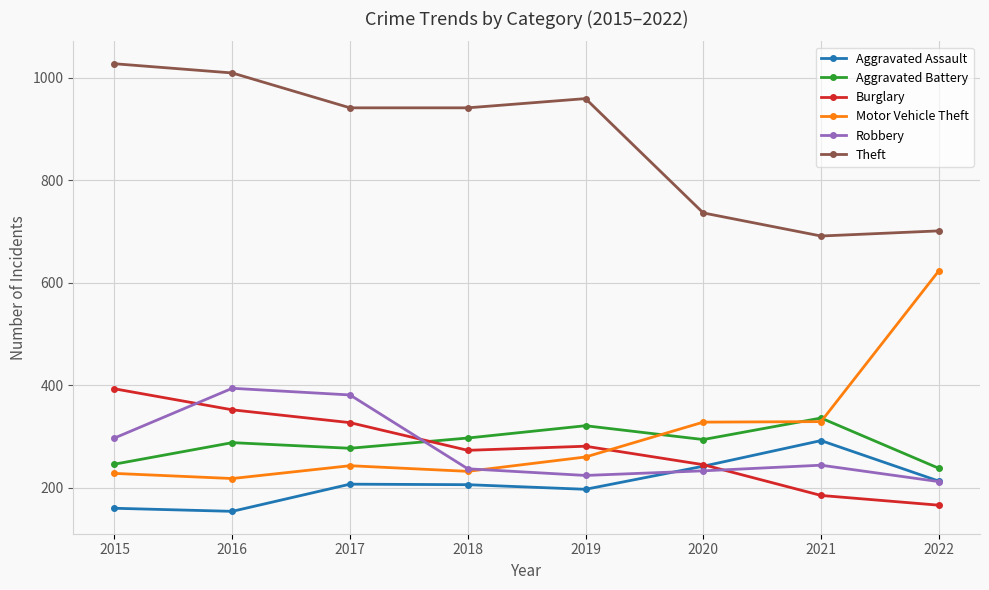

At which label does Aggravated Battery first exceed 294?

2018